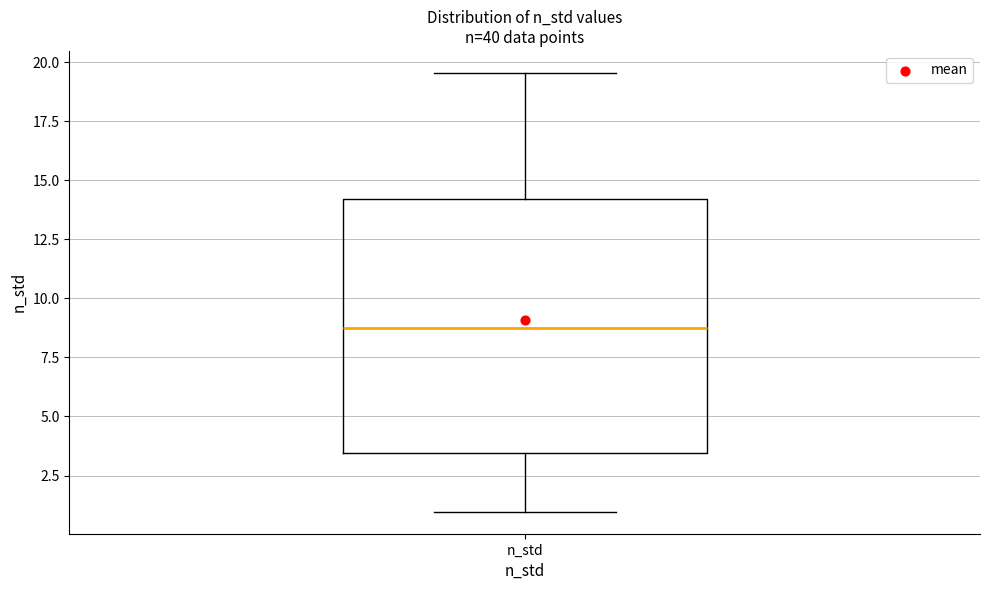

Transcribe this box plot: give where the median line is, the range the box spans, and where the two whiskers end, as read against the y-axis. The values are not printed on the chart, so give them approximately, as read against the axis.

median 9.0, box 3.5 to 14.0, whiskers 1.0 to 19.5